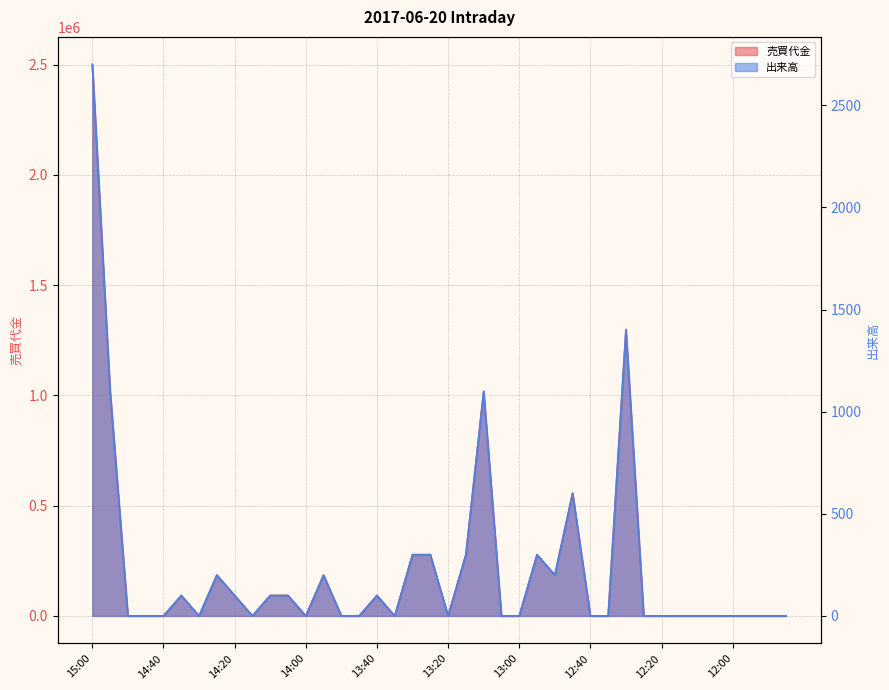

Reading left to right, what are all the values shown in this chart?

売買代金: 15:00=2500200	14:55=1018100	14:50=0	14:45=0	14:40=0	14:35=92400	14:30=0	14:25=185000	14:20=92600	14:15=0	14:10=92700	14:05=92700	14:00=0	13:55=184800	13:50=0	13:45=0	13:40=92600	13:35=0	13:30=277500	13:25=277600	13:20=0	13:15=277500	13:10=1017600	13:05=0	13:00=0	12:55=277800	12:50=185400	12:45=556700	12:40=0	12:35=0	12:30=1298900	12:25=0	12:20=0	12:15=0	12:10=0	12:05=0	12:00=0	11:55=0	11:50=0	11:45=0
出来高: 15:00=2700	14:55=1100	14:50=0	14:45=0	14:40=0	14:35=100	14:30=0	14:25=200	14:20=100	14:15=0	14:10=100	14:05=100	14:00=0	13:55=200	13:50=0	13:45=0	13:40=100	13:35=0	13:30=300	13:25=300	13:20=0	13:15=300	13:10=1100	13:05=0	13:00=0	12:55=300	12:50=200	12:45=600	12:40=0	12:35=0	12:30=1400	12:25=0	12:20=0	12:15=0	12:10=0	12:05=0	12:00=0	11:55=0	11:50=0	11:45=0